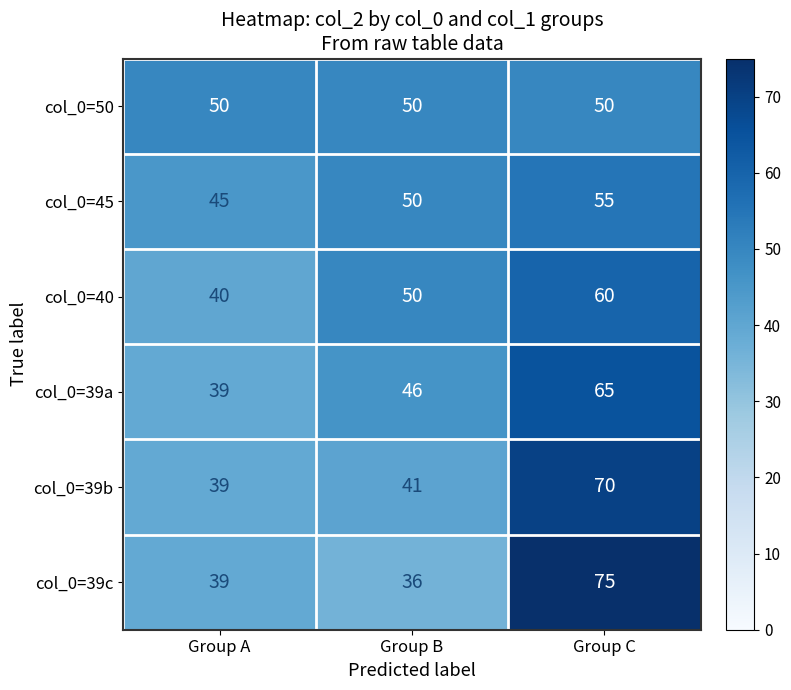

What is the total value across all series at Group C?

375